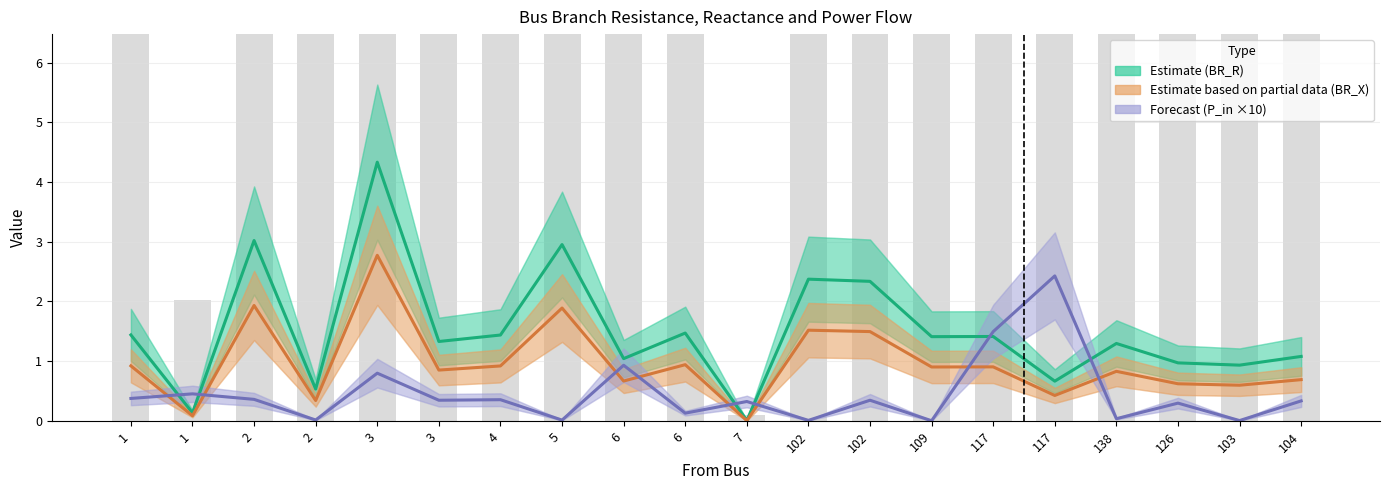

What is the average value of the Forecast (P_in ×10) series?

0.5